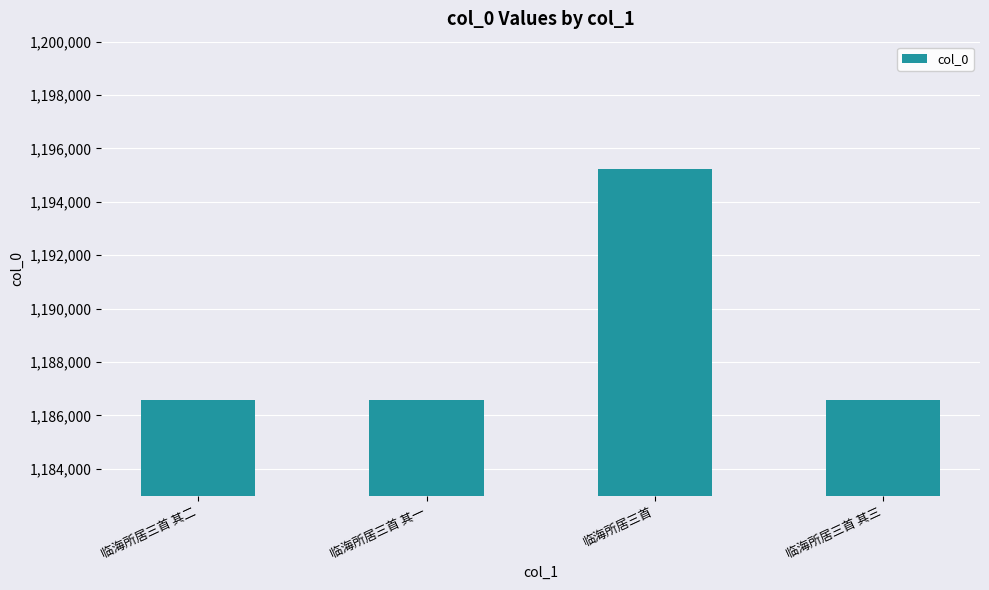

What is the label of the 4th bar from the right?

临海所居三首 其二